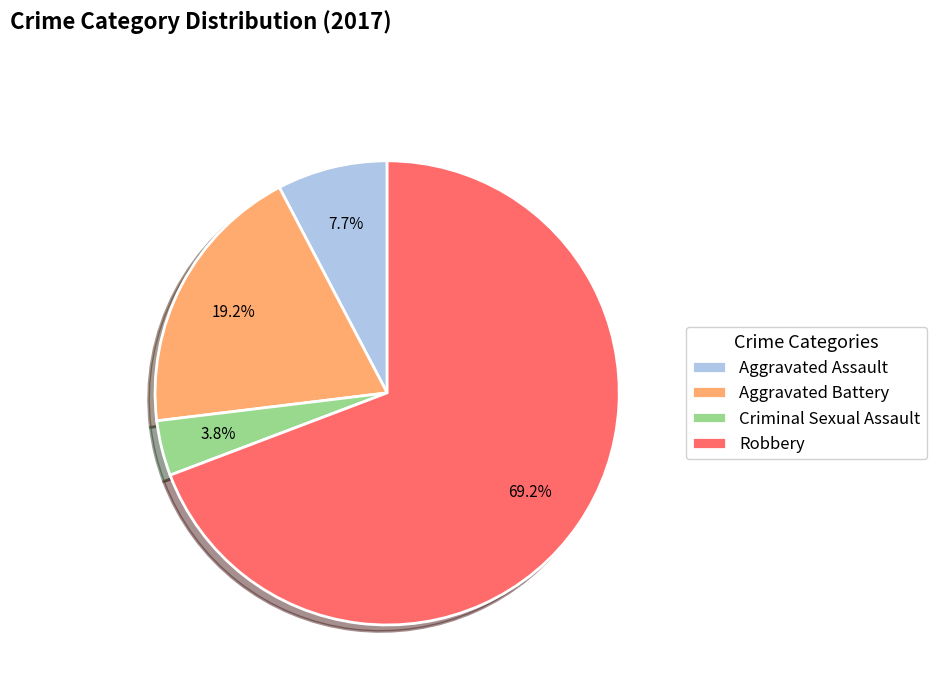

To the nearest percent, what is the average slice percentage?

25%